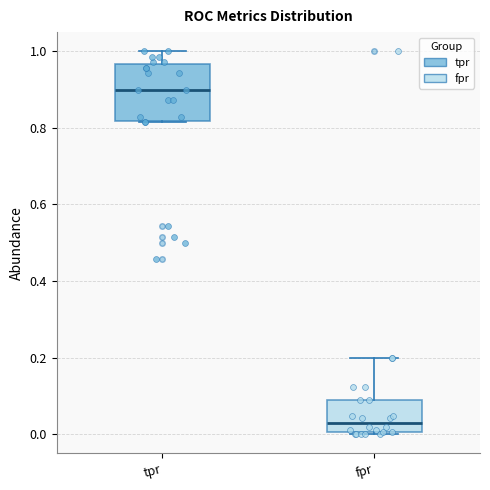

Which box's median line is the highest?

tpr